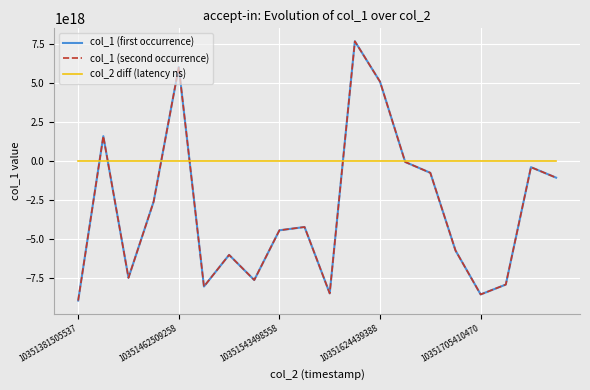

True or false: col_1 (first occurrence) and col_1 (second occurrence) cross at least once.

False